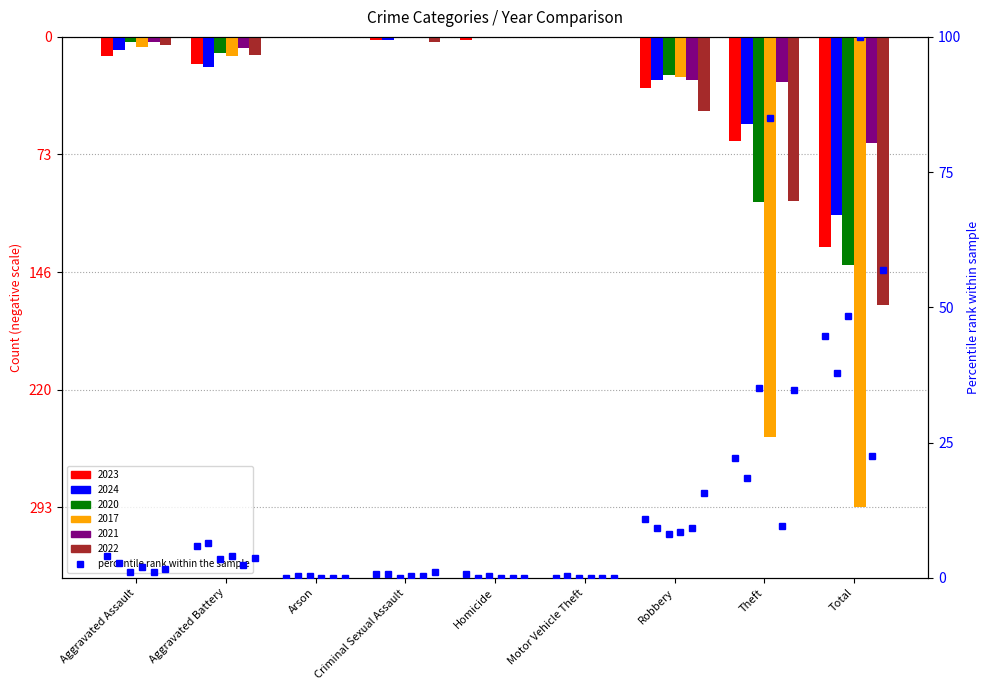

Does the chart contain any negative values?

Yes